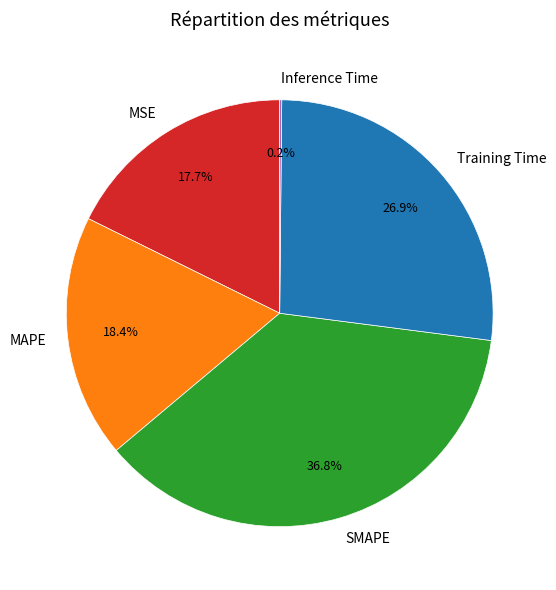

What is the largest slice in the pie chart?

SMAPE